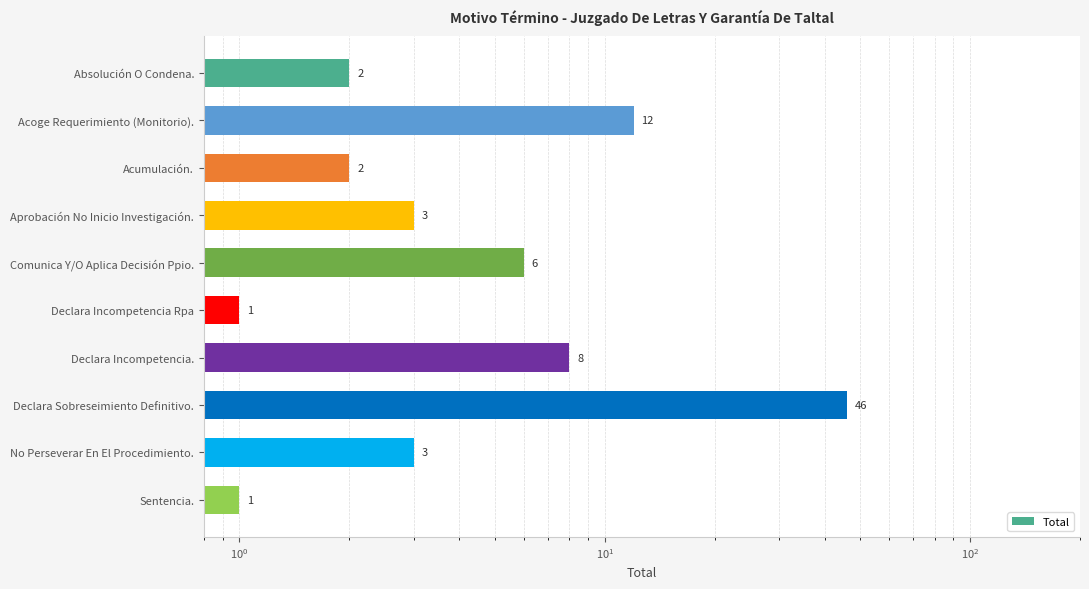

What is the difference between the maximum and minimum values?

45